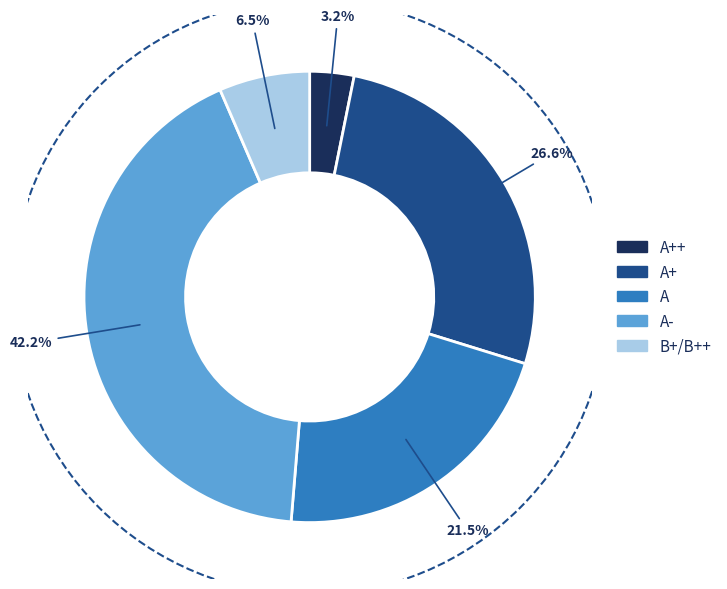

To the nearest percent, what portion does A+ represent?

27%